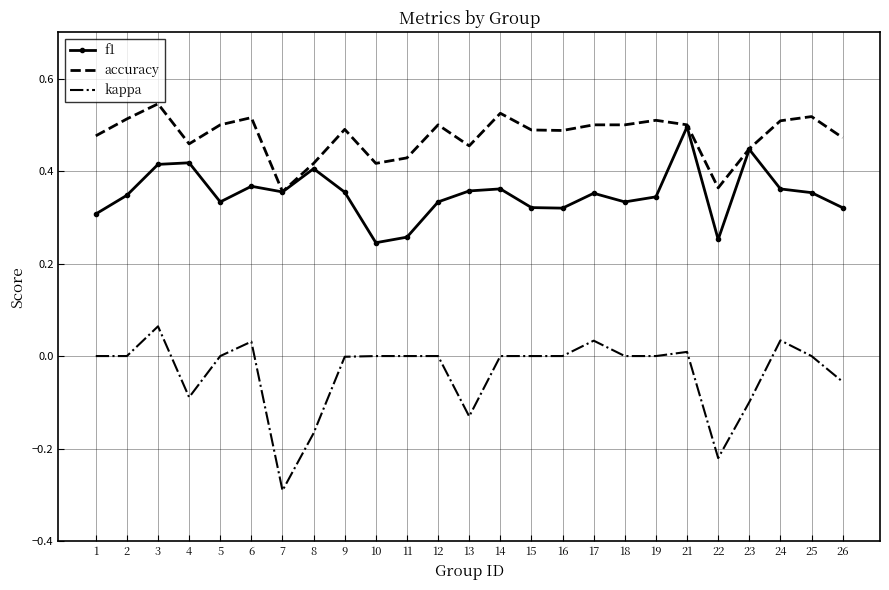

Which category has the lowest value across all series?

7